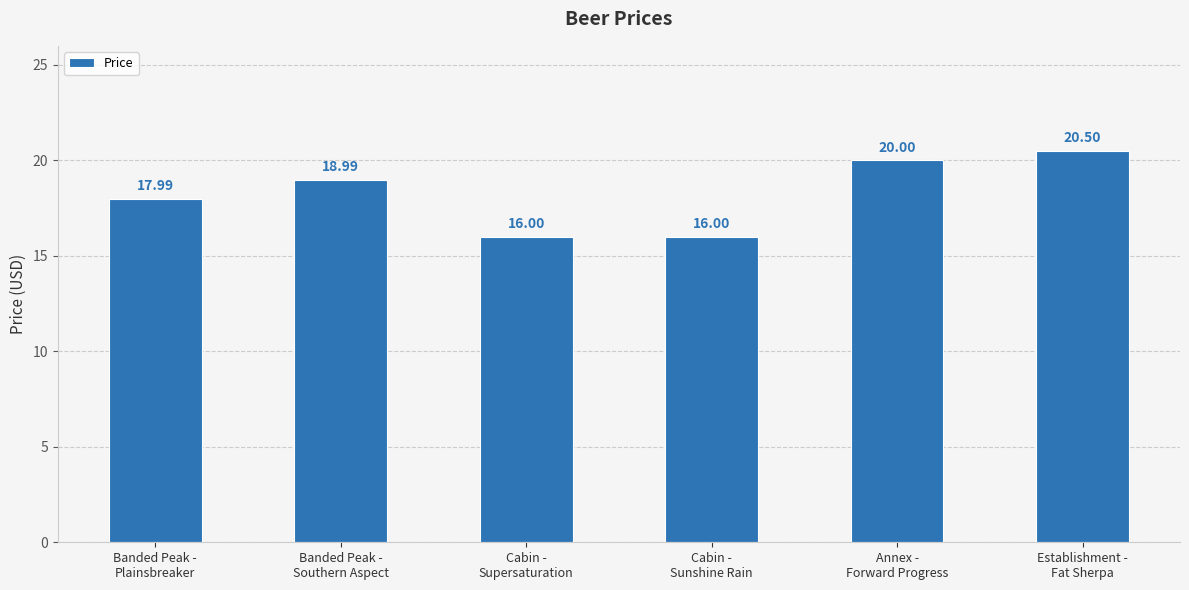

What is the sum of the values at Cabin -
Sunshine Rain and Banded Peak -
Plainsbreaker?

34.0